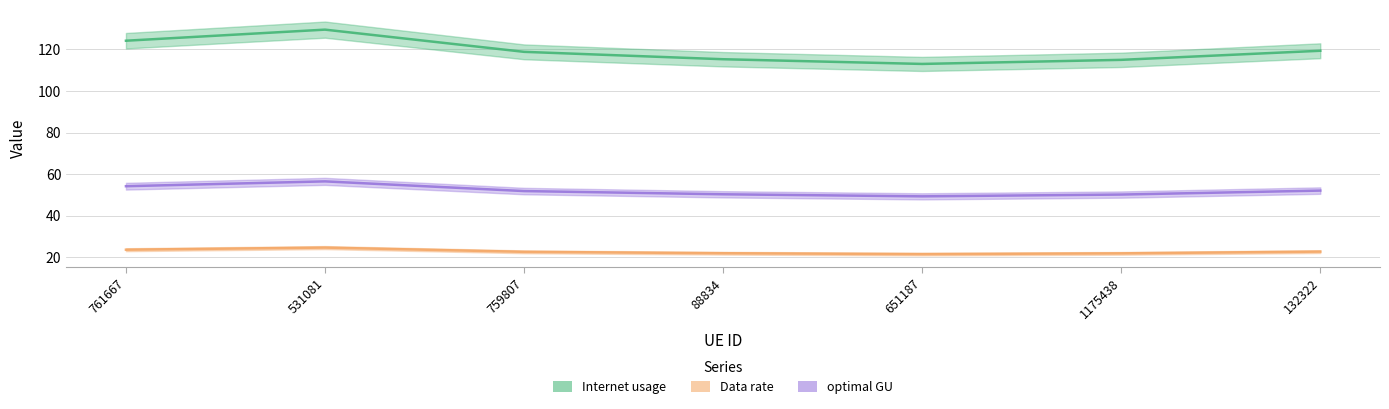

What is the minimum value shown in the chart?

21.5